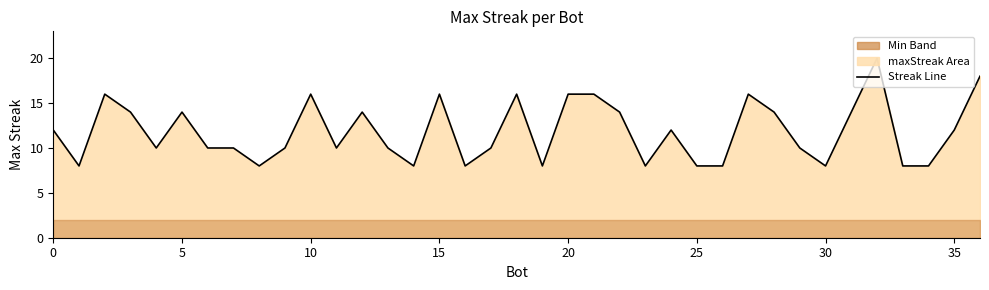

What is the greatest value displayed?

20